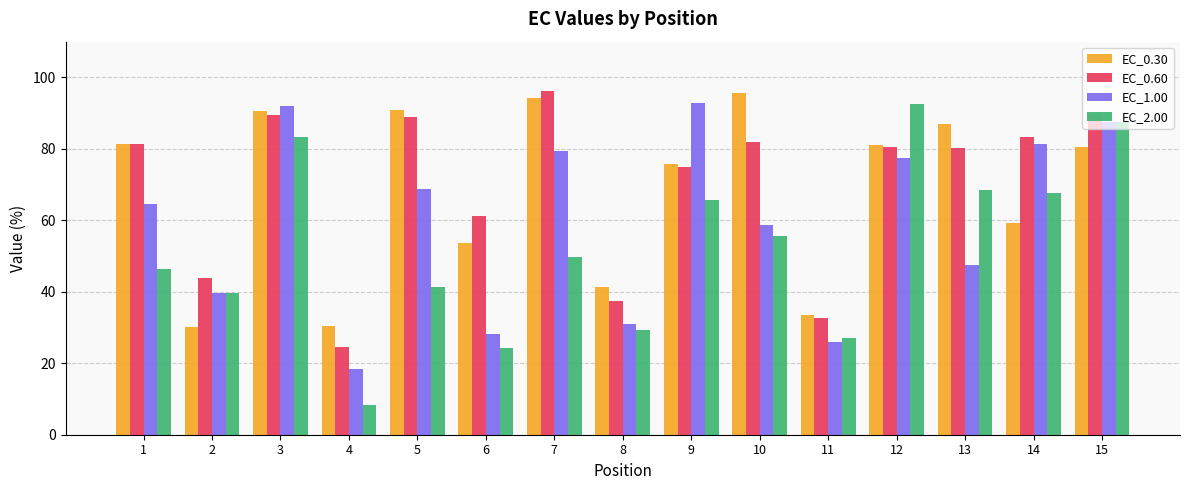

Is the value of EC_0.60 at 1 greater than the value of EC_1.00 at 8?

Yes